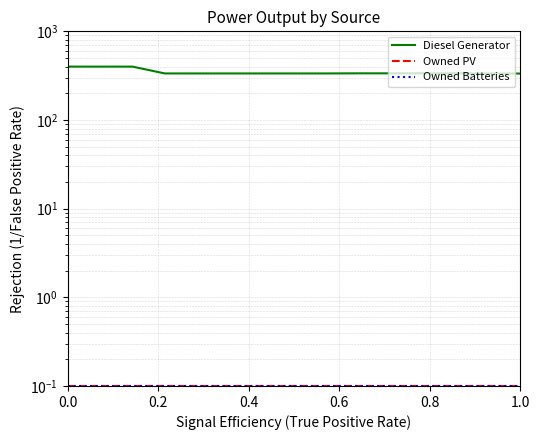

What is the maximum value shown in the chart?

400.0